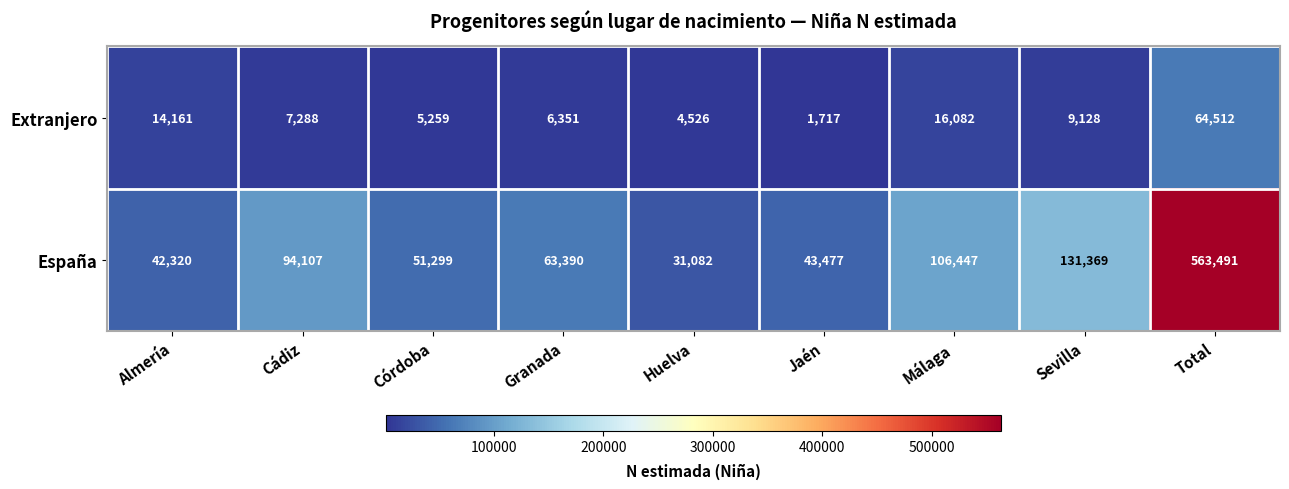

What is the spread (max minus min) of values at Jaén?

41760